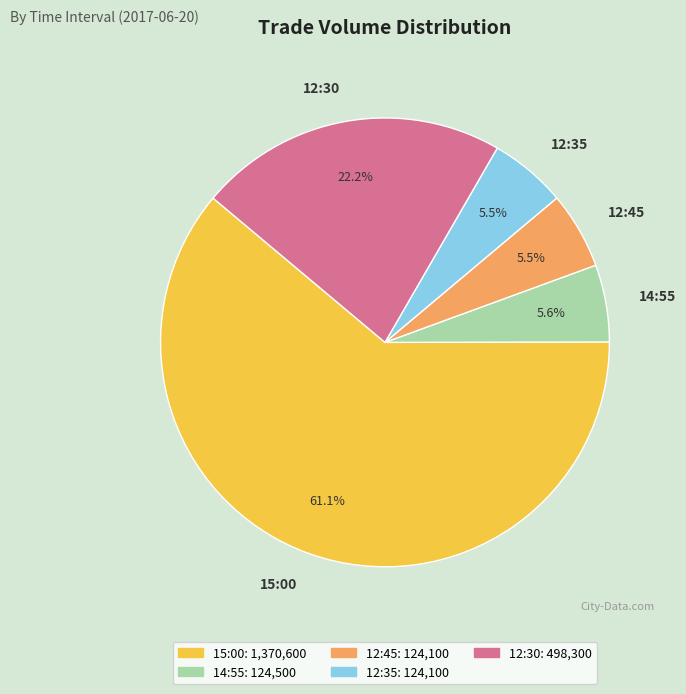

What portion of the pie excludes 12:30?

77.8%